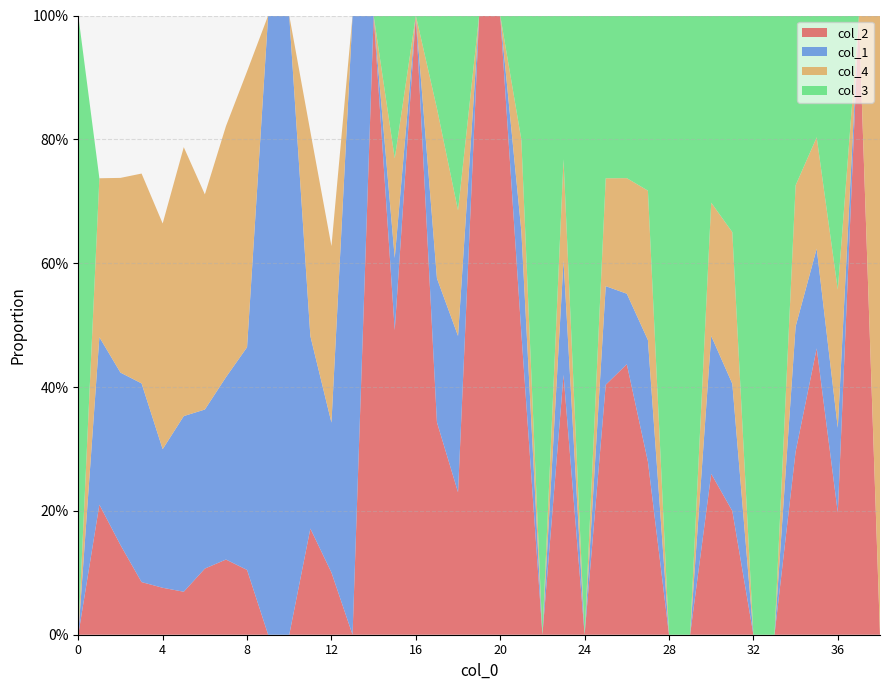

Reading right to left, list all the values displayed in this chart.

col_2: 38=0.0	37=1.0	36=0.2	35=0.5	34=0.3	33=0.0	32=0.0	31=0.2	30=0.3	29=0.0	28=0.0	27=0.3	26=0.4	25=0.4	24=0.0	23=0.4	22=0.0	21=0.5	20=1.0	19=1.0	18=0.2	17=0.3	16=1.0	15=0.5	14=1.0	13=0.0	12=0.1	11=0.2	10=0.0	9=0.0	8=0.1	7=0.1	6=0.1	5=0.1	4=0.1	3=0.1	2=0.1	1=0.2	0=0.0
col_1: 38=0.0	37=0.0	36=0.1	35=0.2	34=0.2	33=0.0	32=0.0	31=0.2	30=0.2	29=0.0	28=0.0	27=0.2	26=0.1	25=0.2	24=0.0	23=0.2	22=0.0	21=0.2	20=0.0	19=0.0	18=0.3	17=0.2	16=0.0	15=0.1	14=0.0	13=1.0	12=0.2	11=0.3	10=1.0	9=1.0	8=0.4	7=0.3	6=0.3	5=0.3	4=0.2	3=0.3	2=0.3	1=0.3	0=0.0
col_4: 38=1.0	37=0.0	36=0.2	35=0.2	34=0.2	33=0.0	32=0.0	31=0.2	30=0.2	29=0.0	28=0.0	27=0.2	26=0.2	25=0.2	24=0.0	23=0.2	22=0.0	21=0.1	20=0.0	19=0.0	18=0.2	17=0.3	16=0.0	15=0.2	14=0.0	13=0.0	12=0.3	11=0.3	10=0.0	9=0.0	8=0.4	7=0.4	6=0.3	5=0.4	4=0.4	3=0.3	2=0.3	1=0.3	0=0.0
col_3: 38=0.0	37=0.0	36=0.4	35=0.2	34=0.3	33=1.0	32=1.0	31=0.3	30=0.3	29=1.0	28=1.0	27=0.3	26=0.3	25=0.3	24=1.0	23=0.2	22=1.0	21=0.2	20=0.0	19=0.0	18=0.3	17=0.2	16=0.0	15=0.2	14=0.0	13=0.0	12=0.0	11=0.0	10=0.0	9=0.0	8=0.0	7=0.0	6=0.0	5=0.0	4=0.0	3=0.0	2=0.0	1=0.0	0=1.0